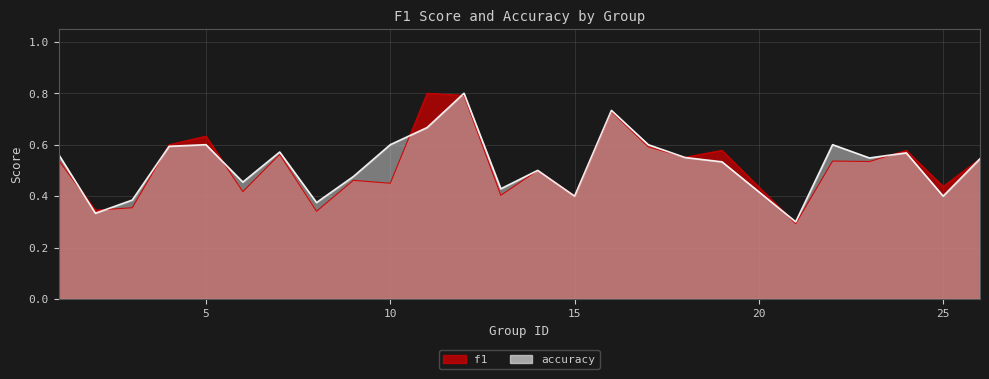

What is the minimum value for accuracy?

0.3